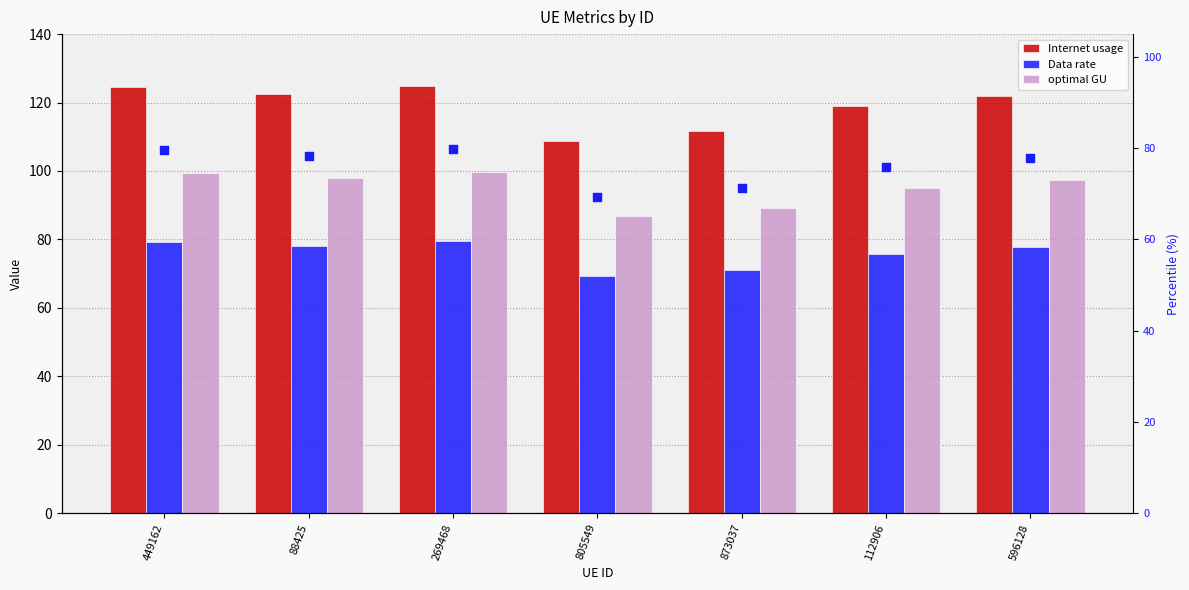

Is the value of optimal GU (percentile) at 805549 greater than the value of Data rate at 596128?

No